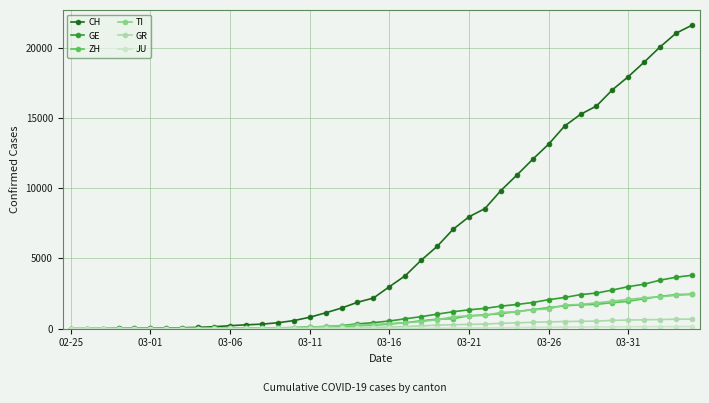

Count the number of categories in the chart.

40